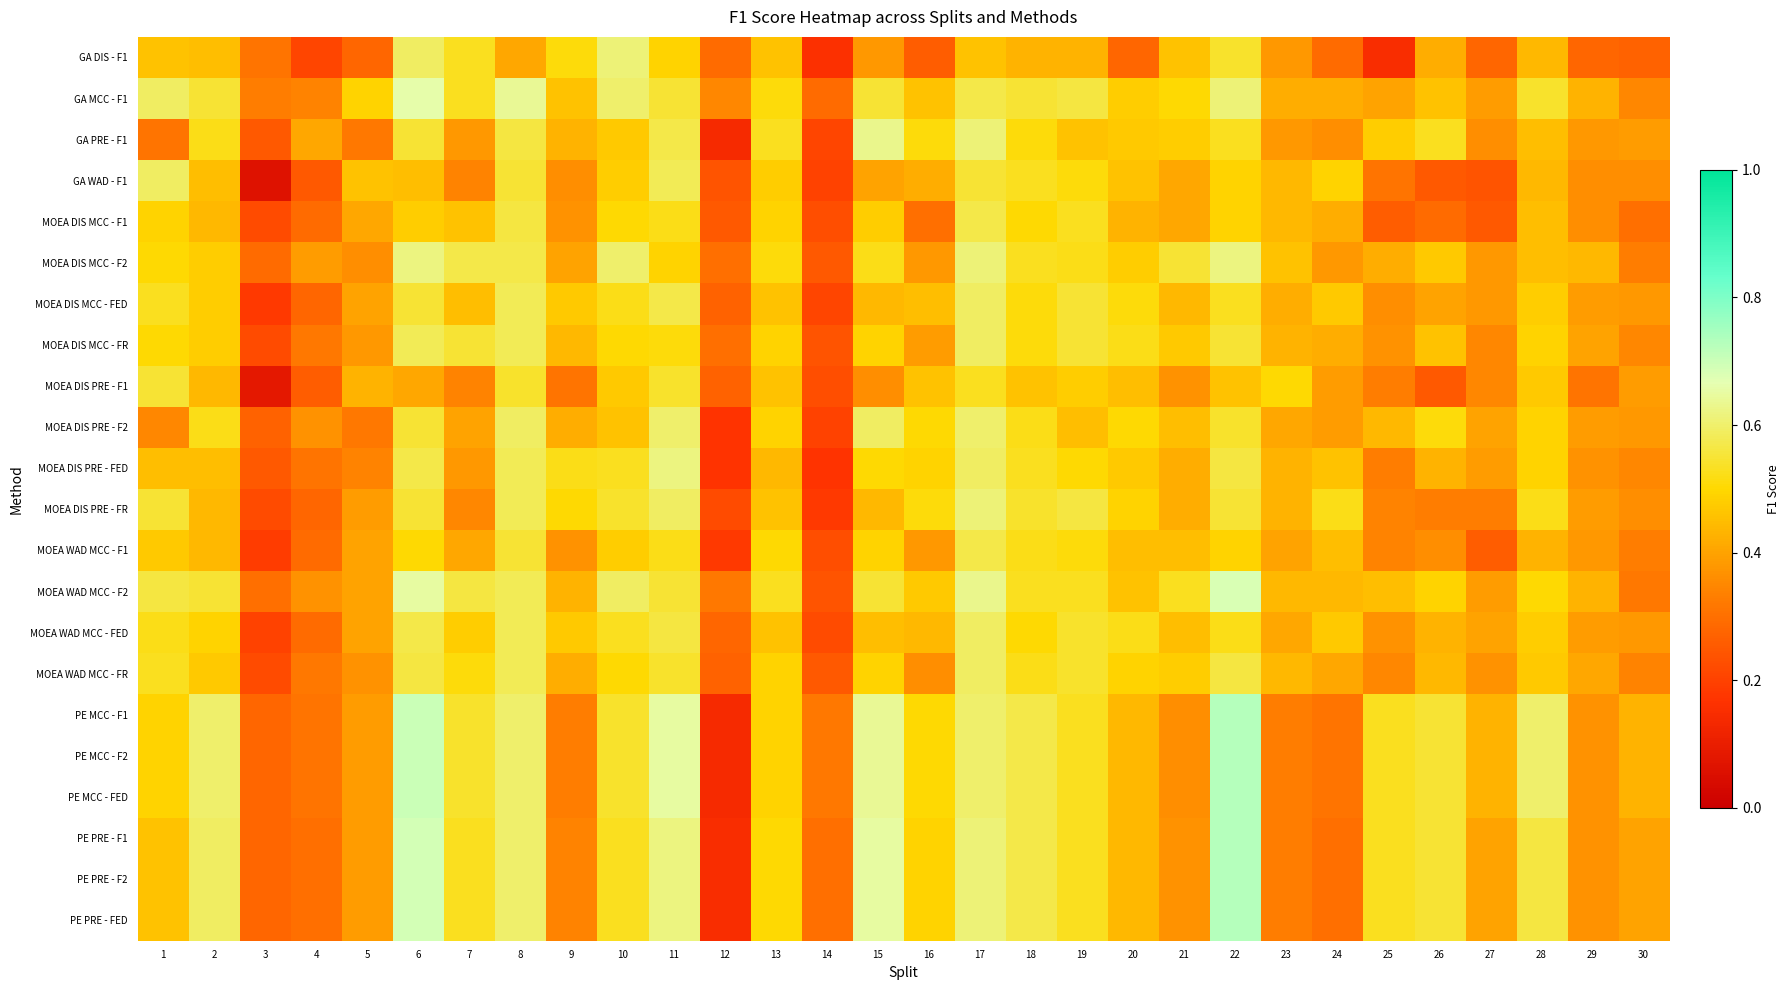

At how many categories does at least one series exceed 0?

30